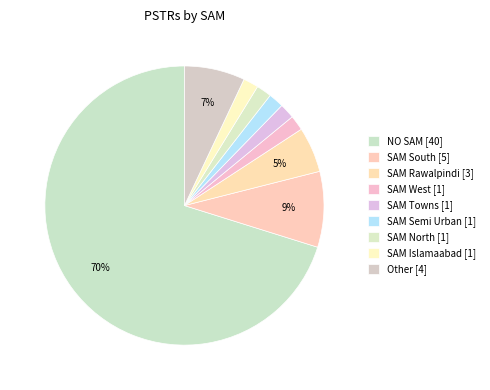

Count the number of slices in the pie.

9